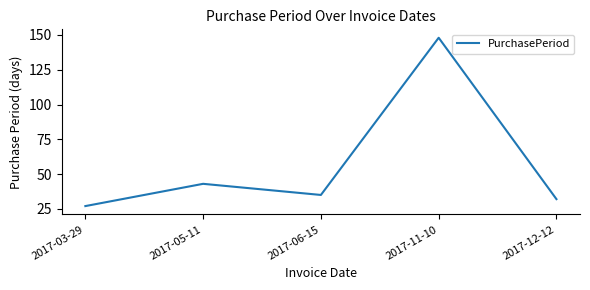

What position from the right is 2017-05-11?

4